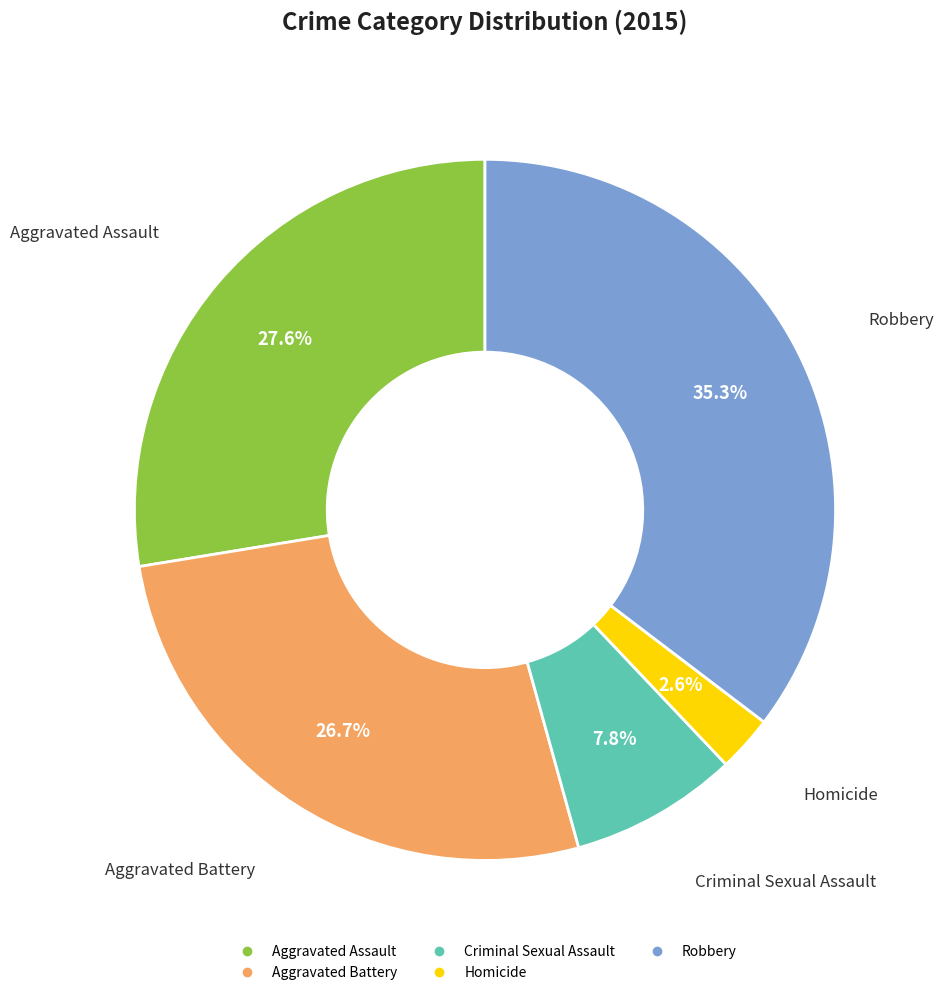

Rank the categories by value from lowest to highest.

Homicide, Criminal Sexual Assault, Aggravated Battery, Aggravated Assault, Robbery